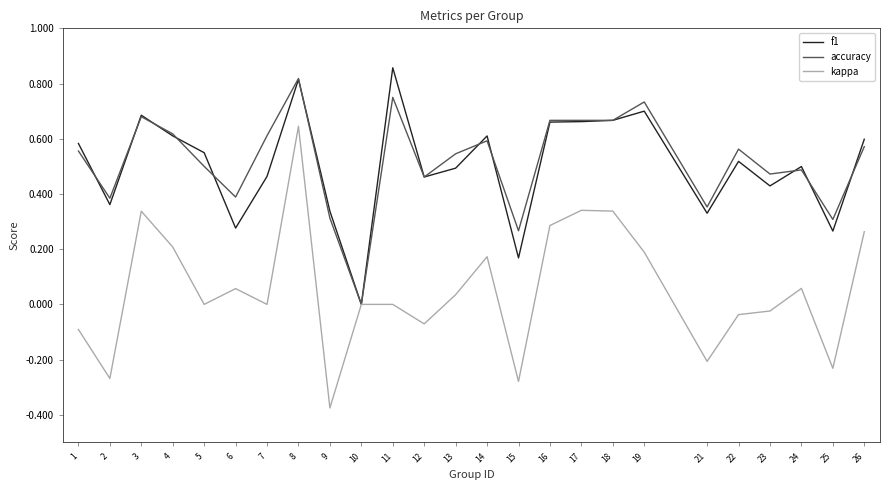

At which category is the sum across all series the highest?

8